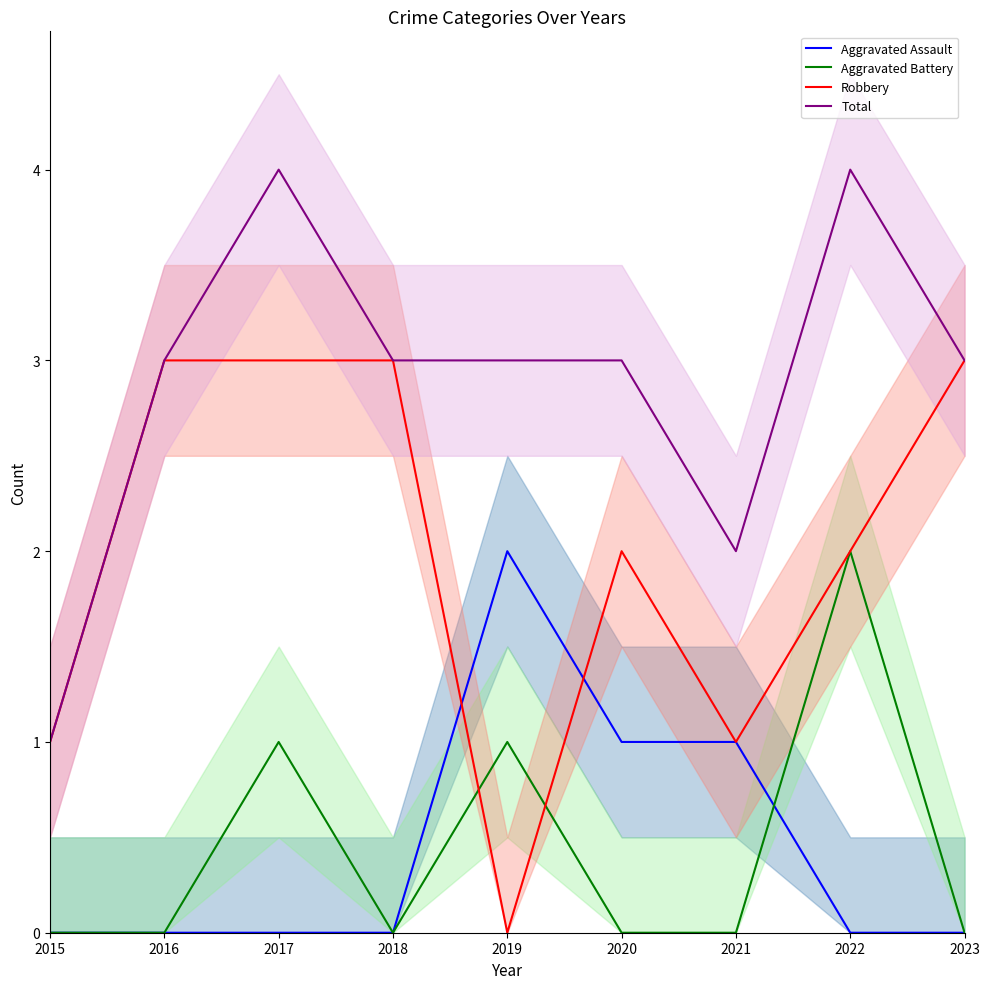

What are all the series names shown in the legend?

Aggravated Assault, Aggravated Battery, Robbery, Total